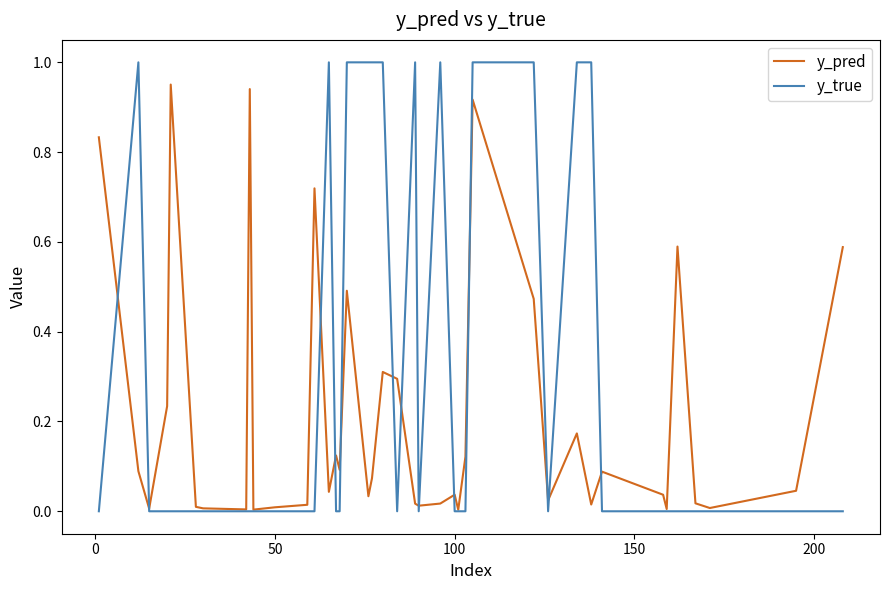

How many lines are shown in the chart?

2